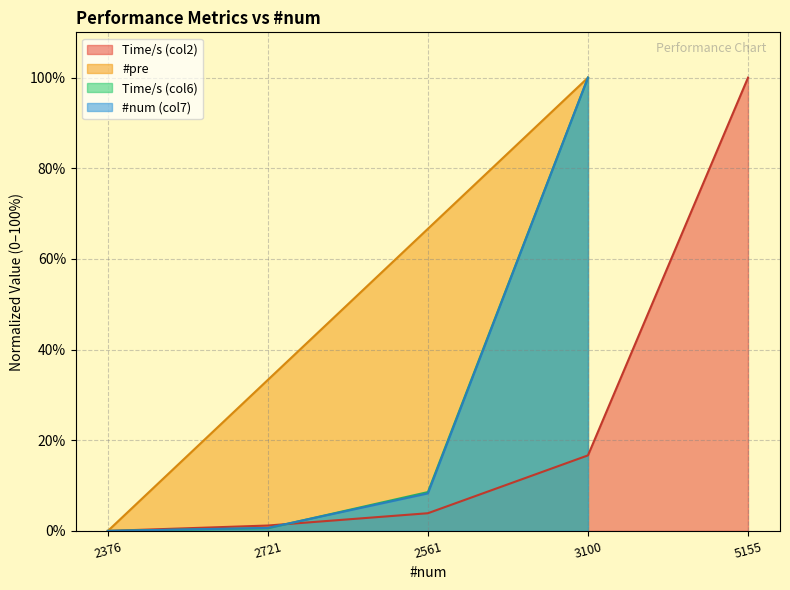

What is the sum of all values?

121.8